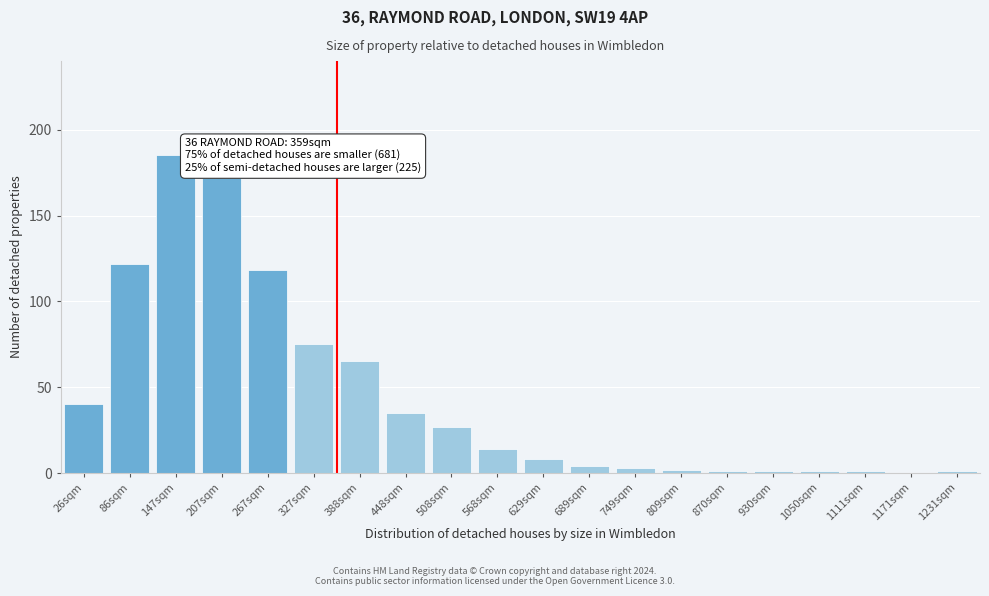

Reading left to right, extract all data points from this chart.

26sqm=40	86sqm=122	147sqm=185	207sqm=172	267sqm=118	327sqm=75	388sqm=65	448sqm=35	508sqm=27	568sqm=14	629sqm=8	689sqm=4	749sqm=3	809sqm=2	870sqm=1	930sqm=1	1050sqm=1	1111sqm=1	1171sqm=0	1231sqm=1